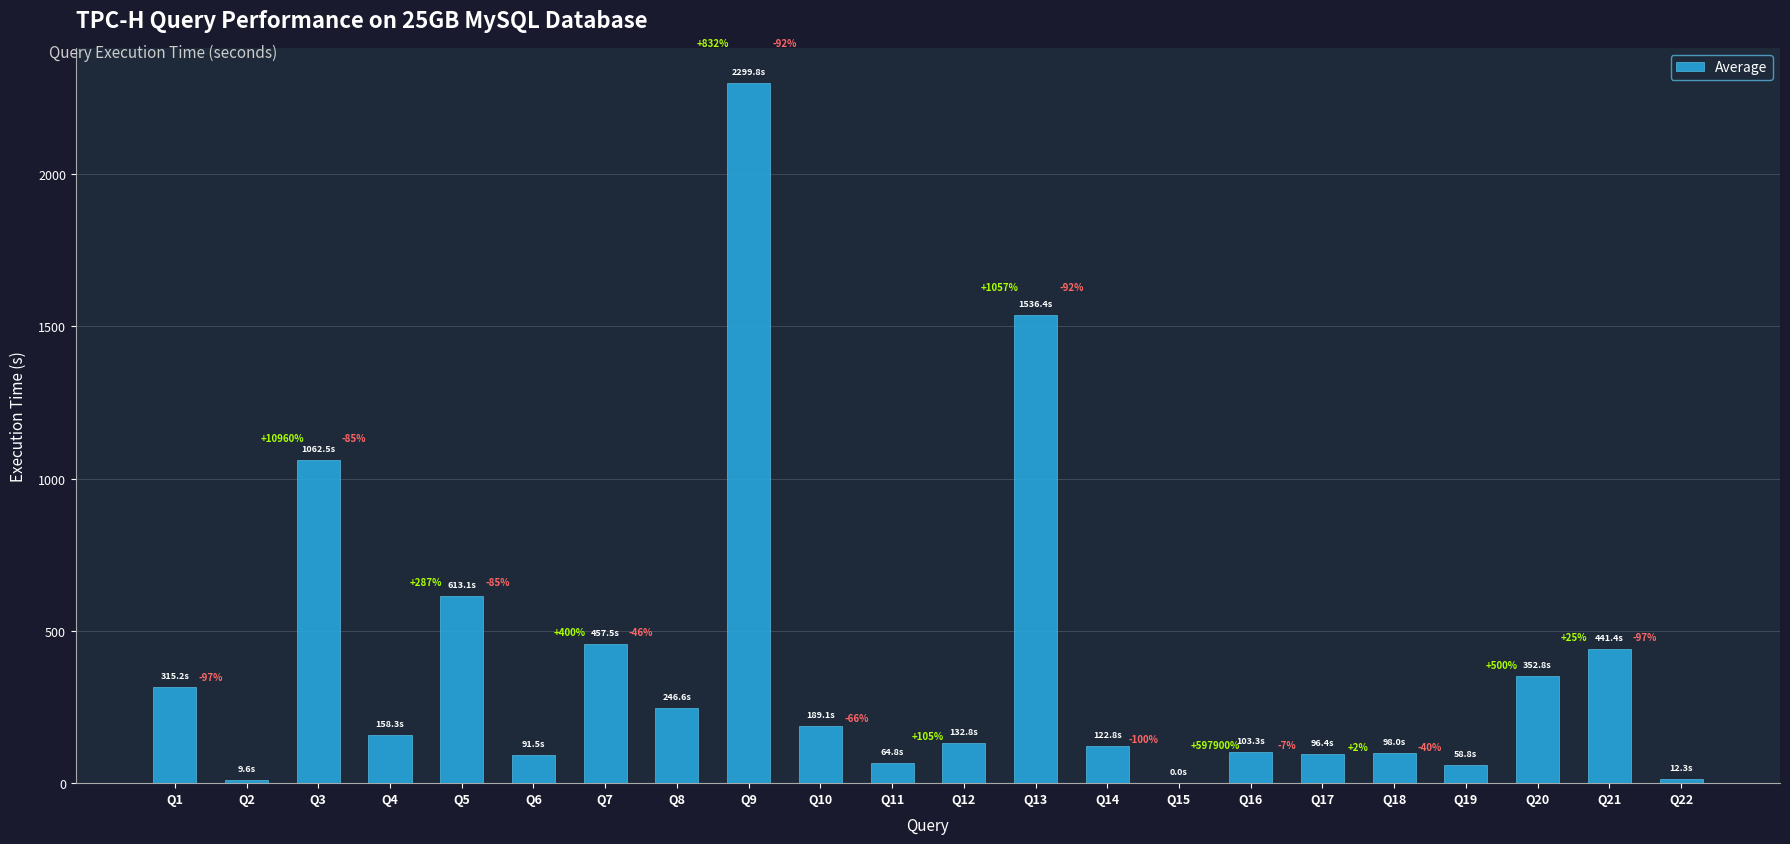

Rank the categories by value from lowest to highest.

Q15, Q2, Q22, Q19, Q11, Q6, Q17, Q18, Q16, Q14, Q12, Q4, Q10, Q8, Q1, Q20, Q21, Q7, Q5, Q3, Q13, Q9